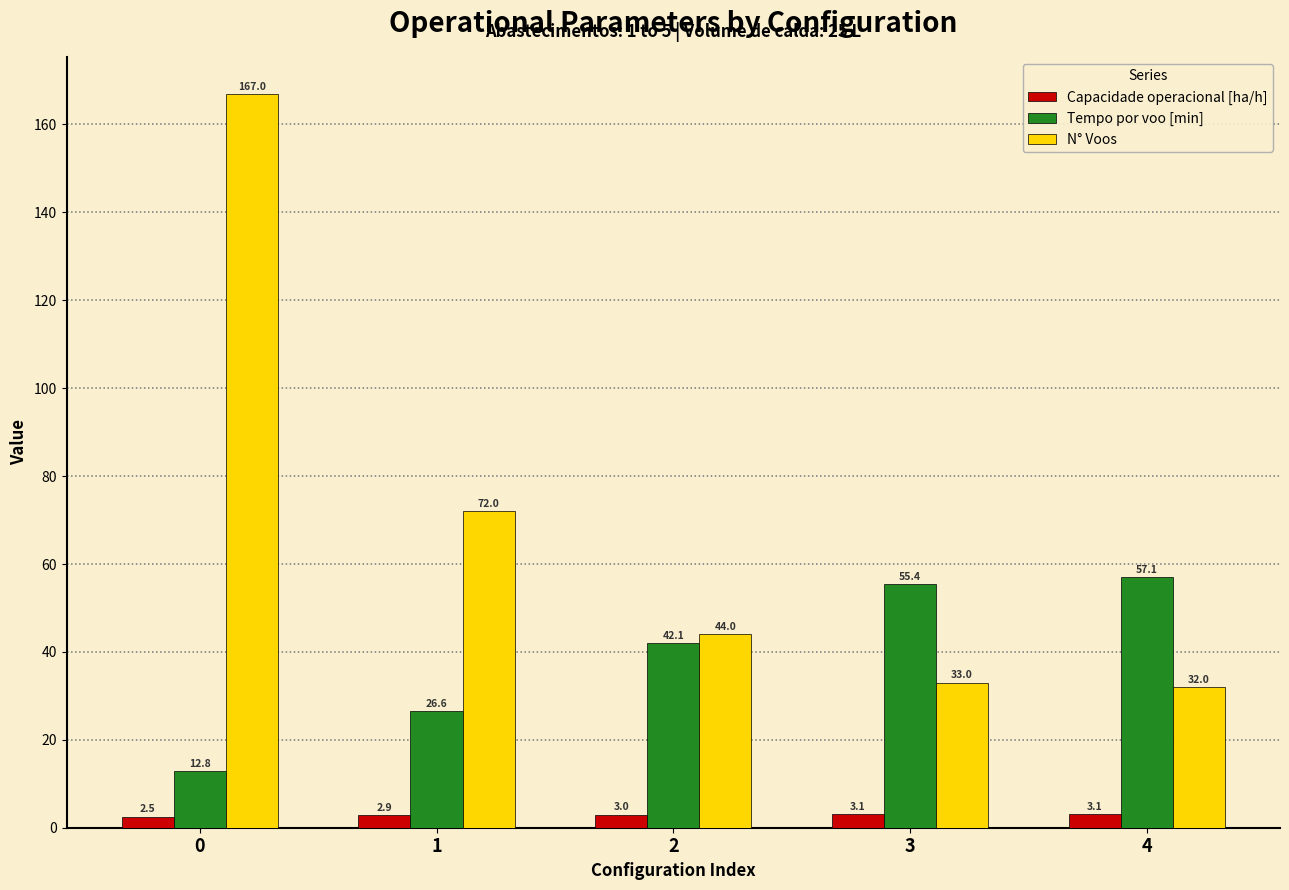

Rank the categories by Tempo por voo [min] value from lowest to highest.

0, 1, 2, 3, 4